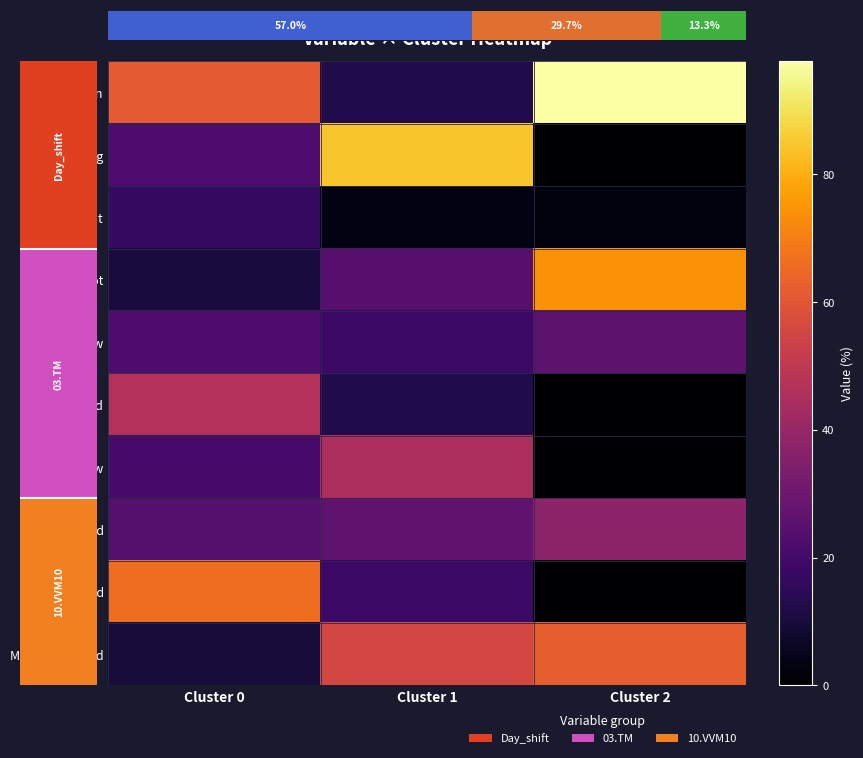

The value of Mild at Cluster 2 is -19.6. True or false?

False